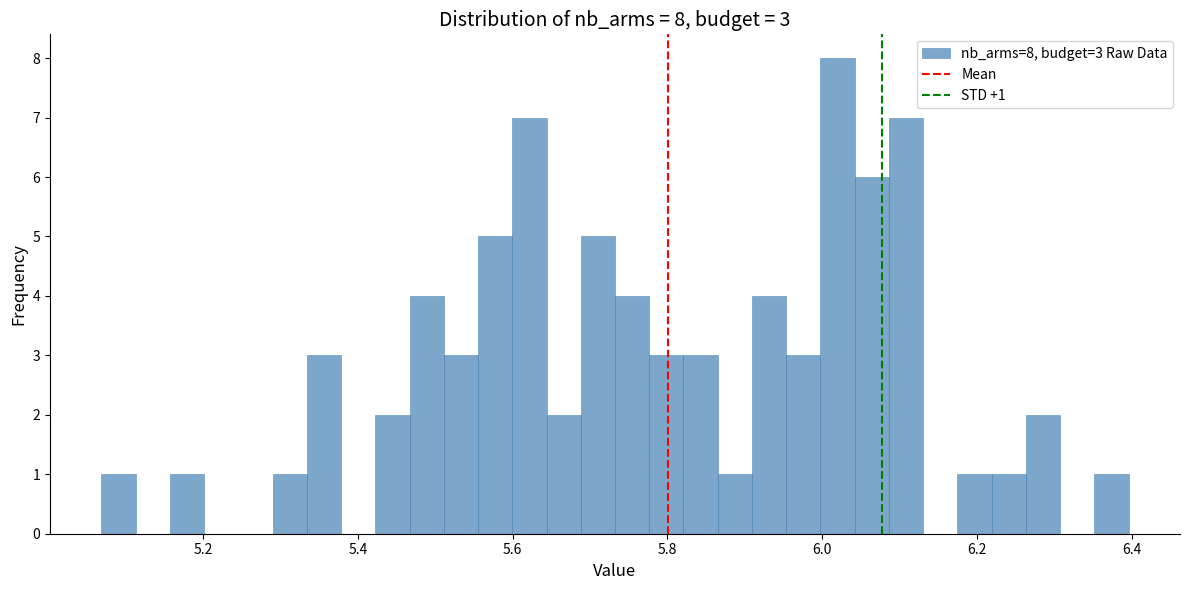

Around what value on the x-axis is the tallest bar? Give the approximate position of its centre, as read against the axis.

6.02